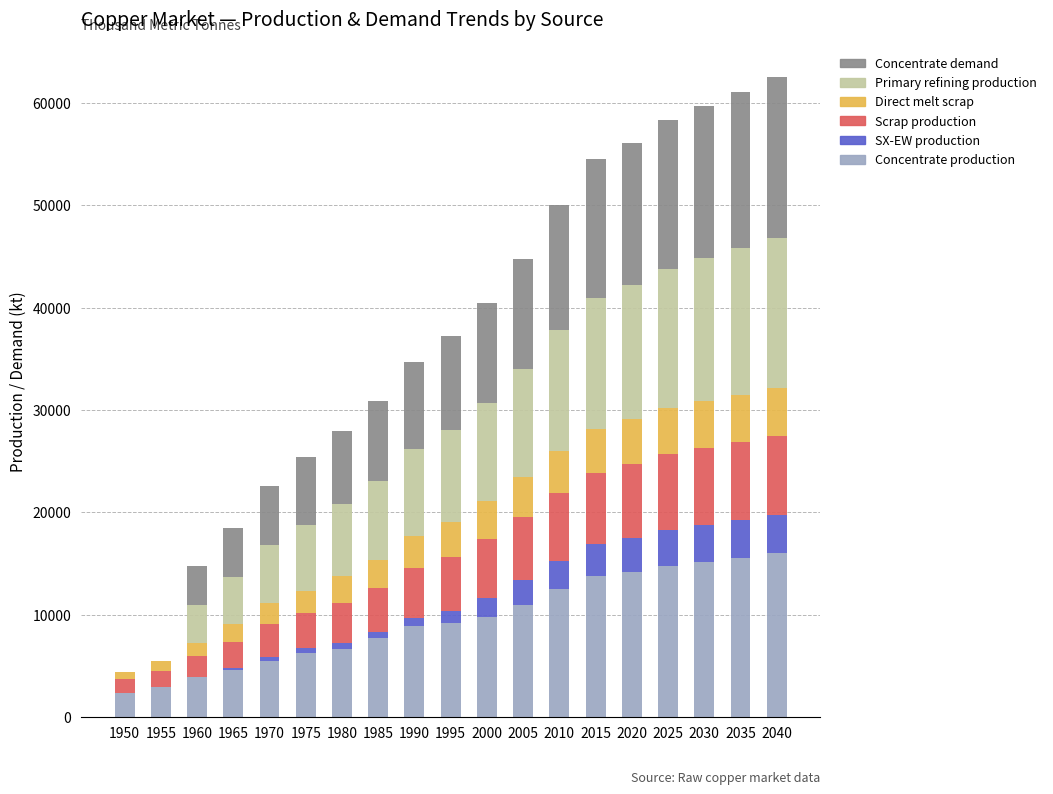

How many distinct data groups are displayed?

6